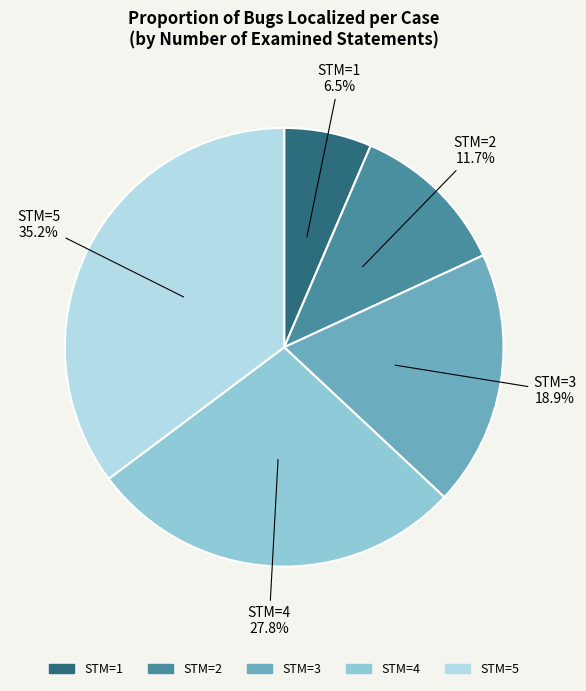

How many segments does this pie chart have?

5